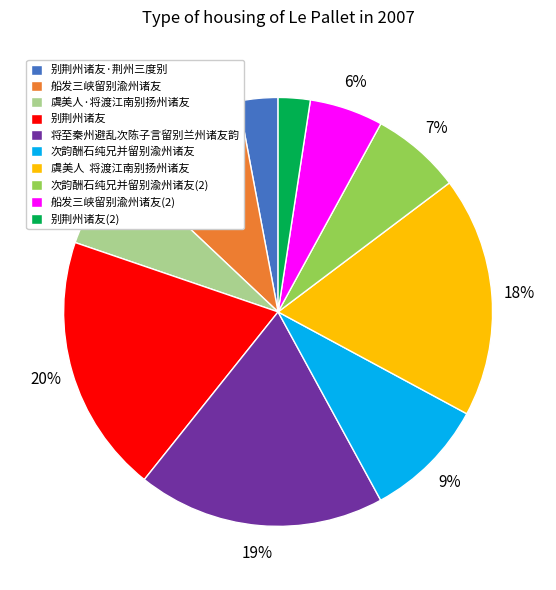

What percentage is the 船发三峡留别渝州诸友 slice, to the nearest percent?

10%